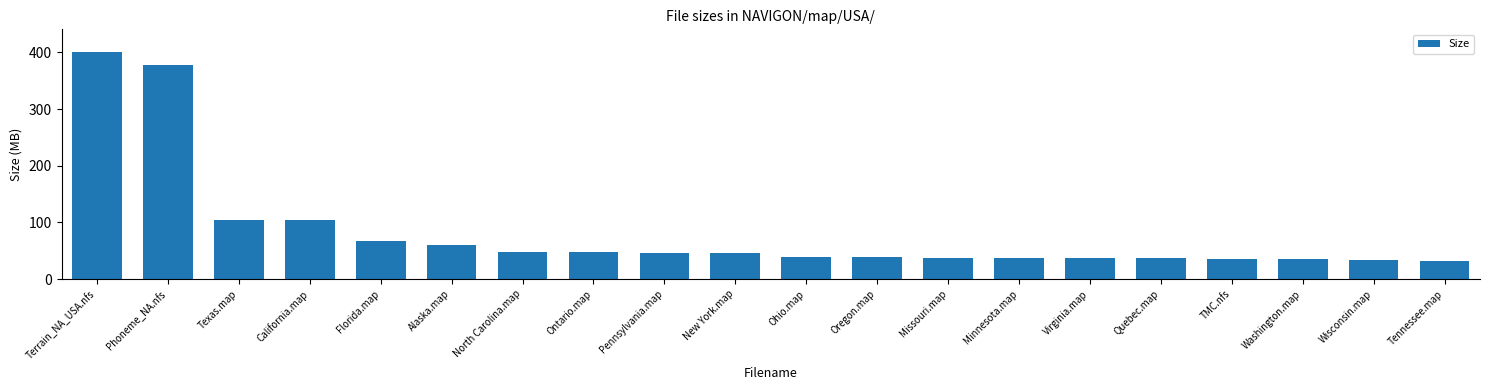

What is the difference between the values at Wisconsin.map and Phoneme_NA.nfs?

345.4